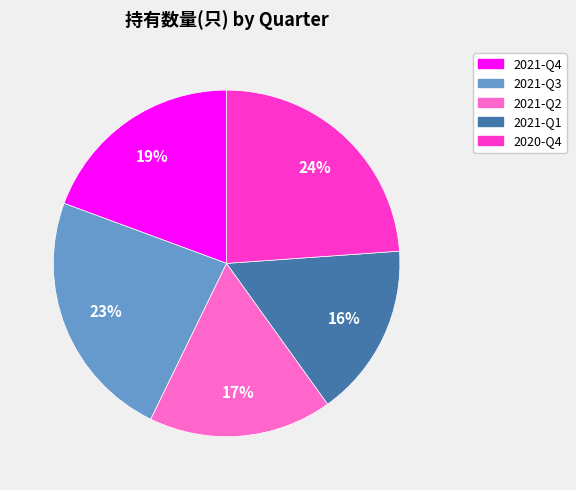

Approximately how many times larger is the value at 2021-Q2 compared to 2021-Q1?

1.1